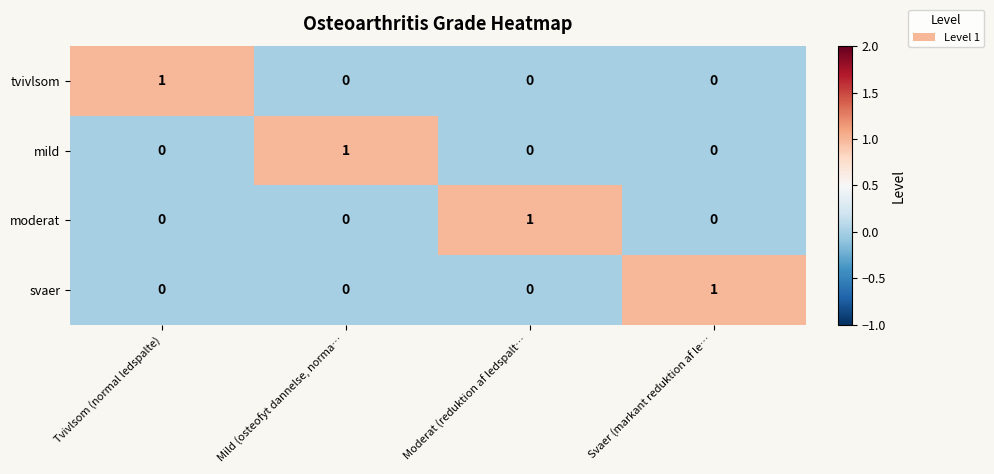

The svaer series shows 0 at Tvivlsom (normal ledspalte). True or false?

True